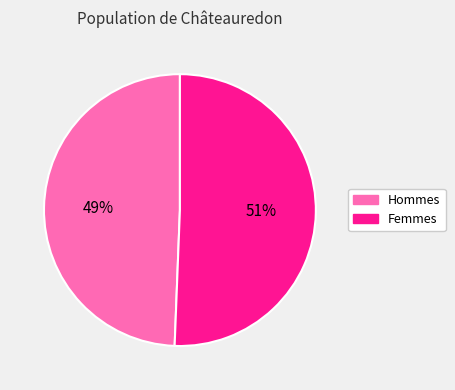

To the nearest percent, what is the average slice percentage?

50%